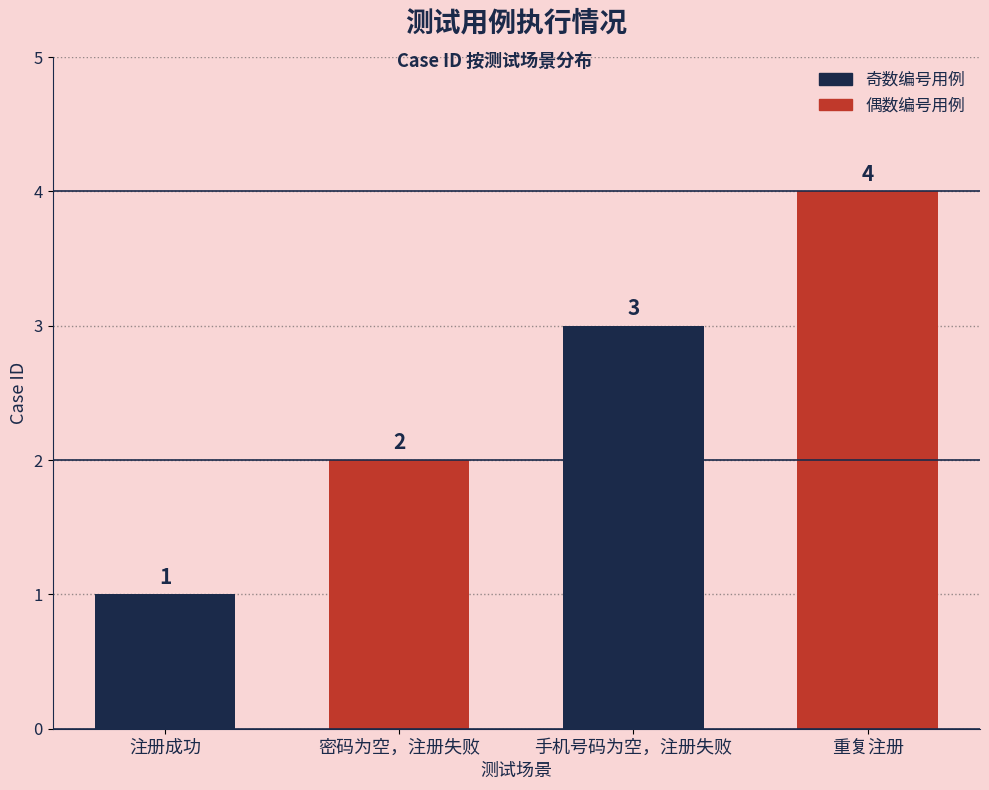

Is it true that the value at 密码为空，注册失败 is 3?

False